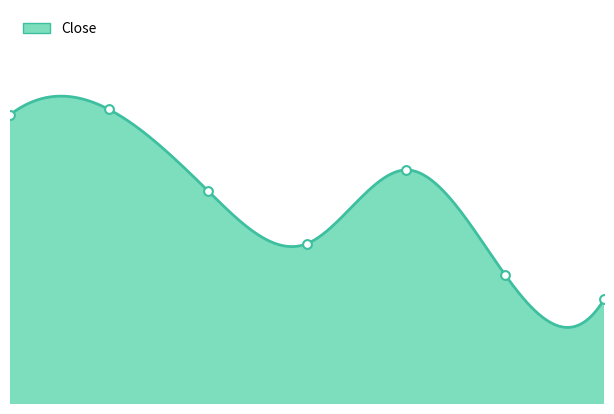

What is the change in value from 4 to 5?

-0.4